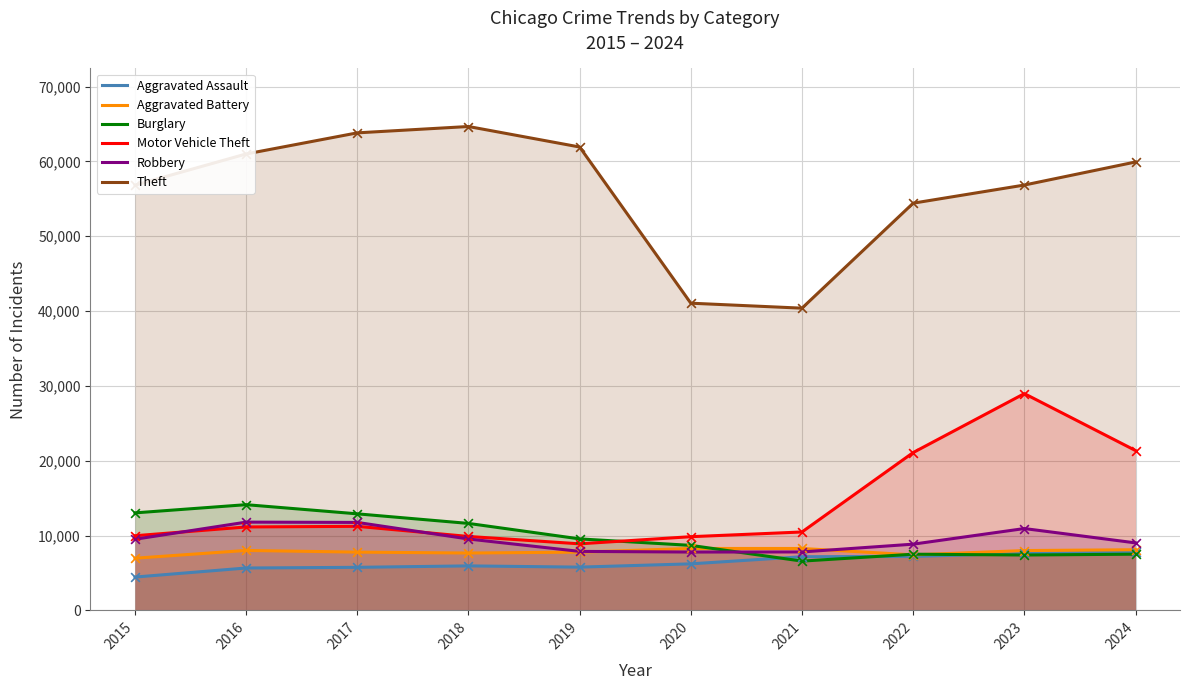

Which series contains the lowest Y value?

Aggravated Assault